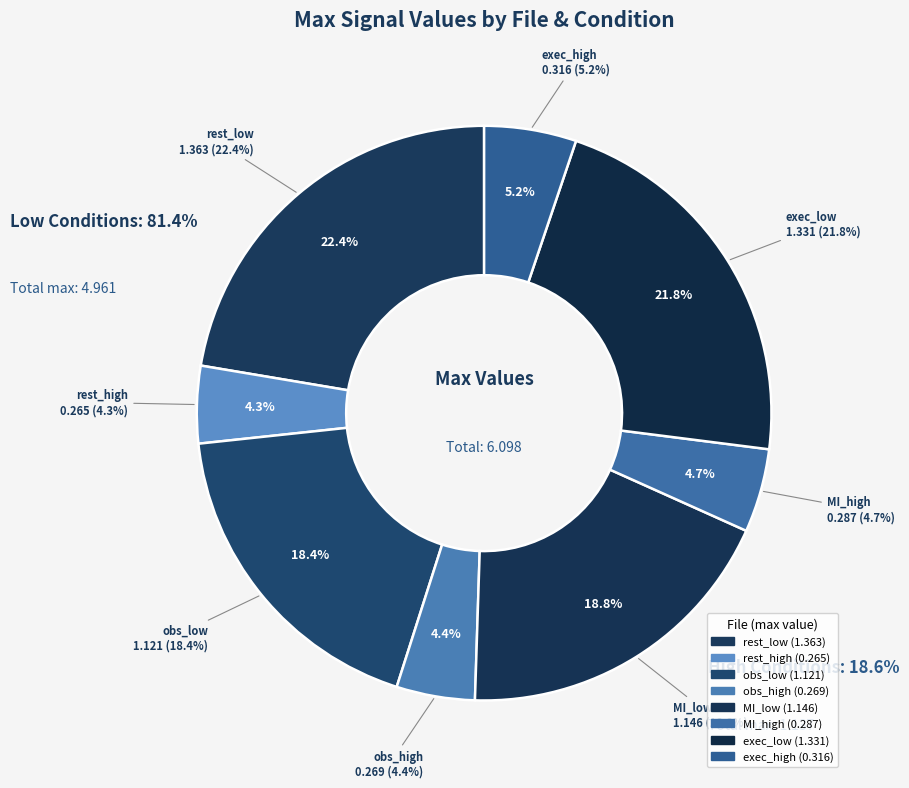

True or false: MI_low accounts for 19% of the total.

True